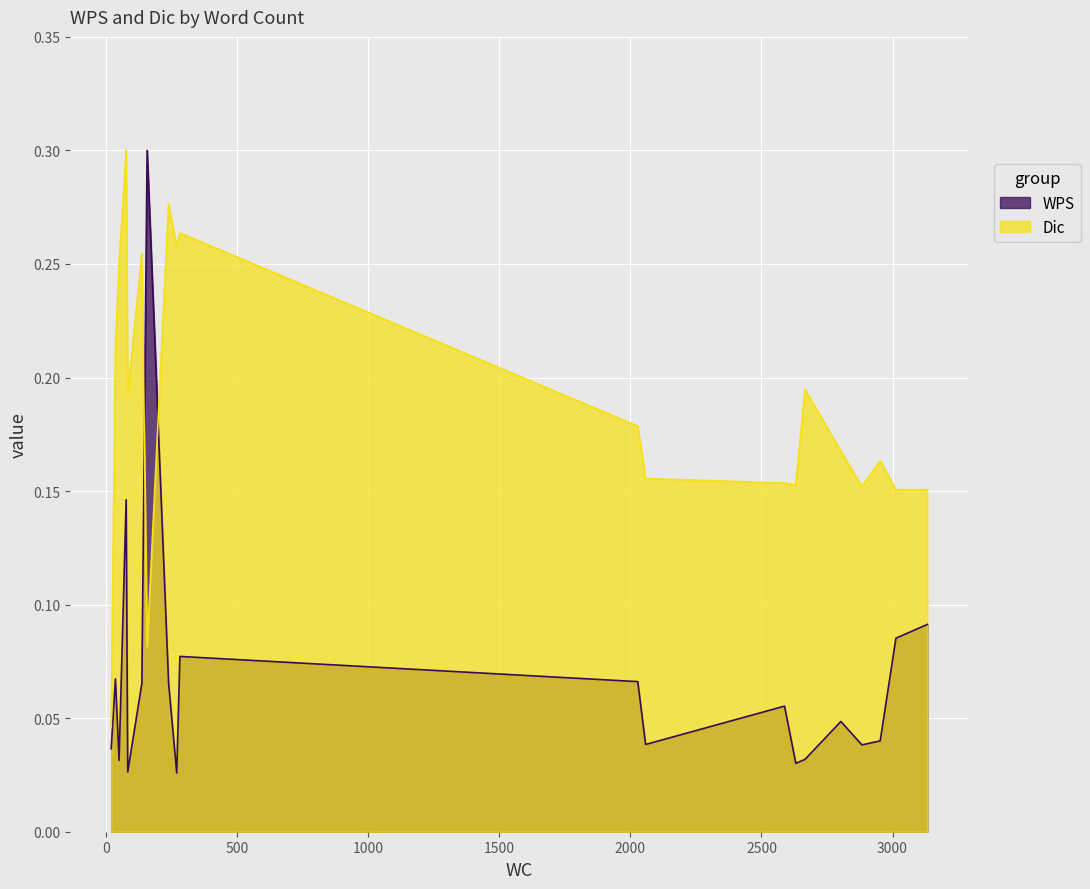

How many intersections are there between WPS and Dic?

2